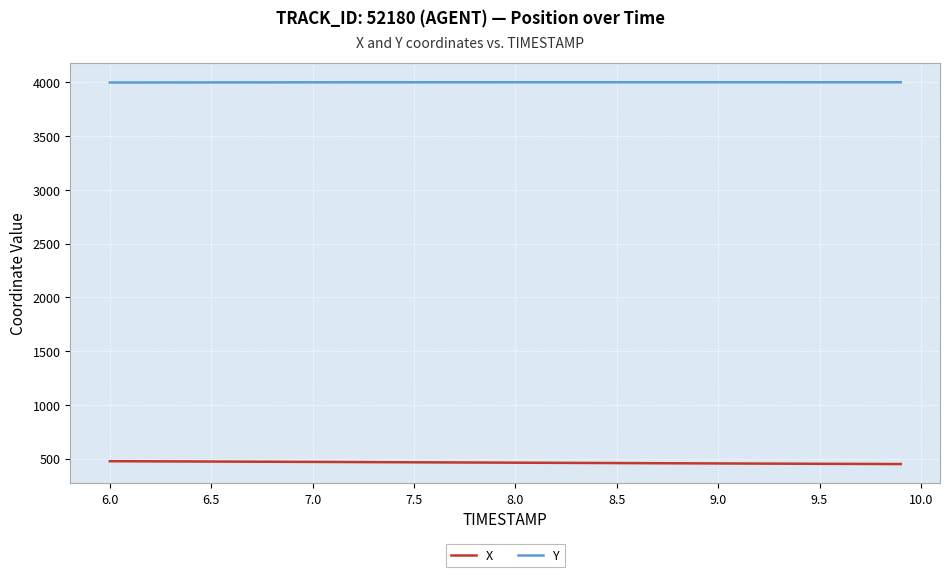

What is the minimum value shown in the chart?

448.4